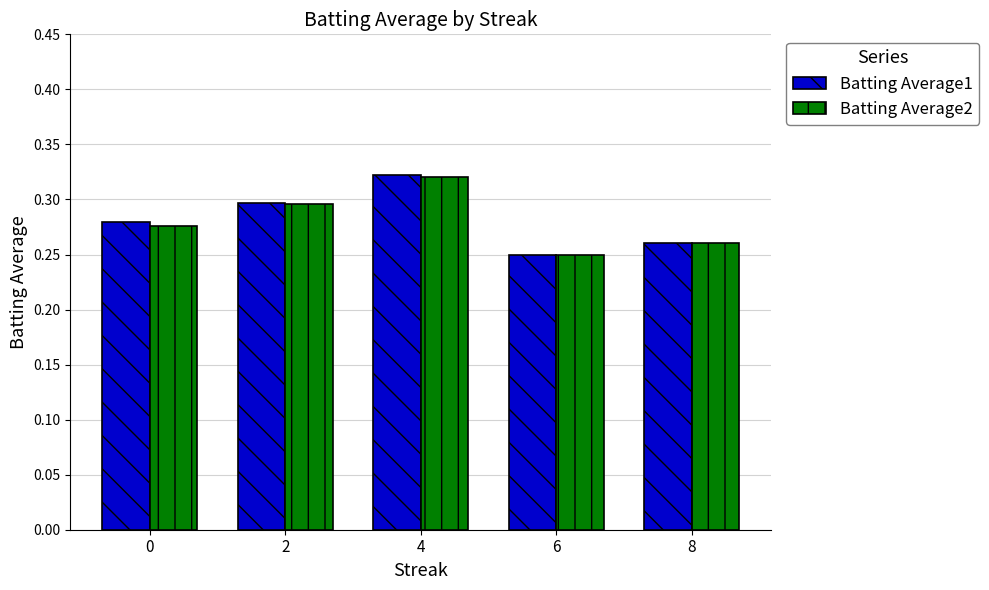

List the labels in order of Batting Average1 value, smallest first.

6, 8, 0, 2, 4